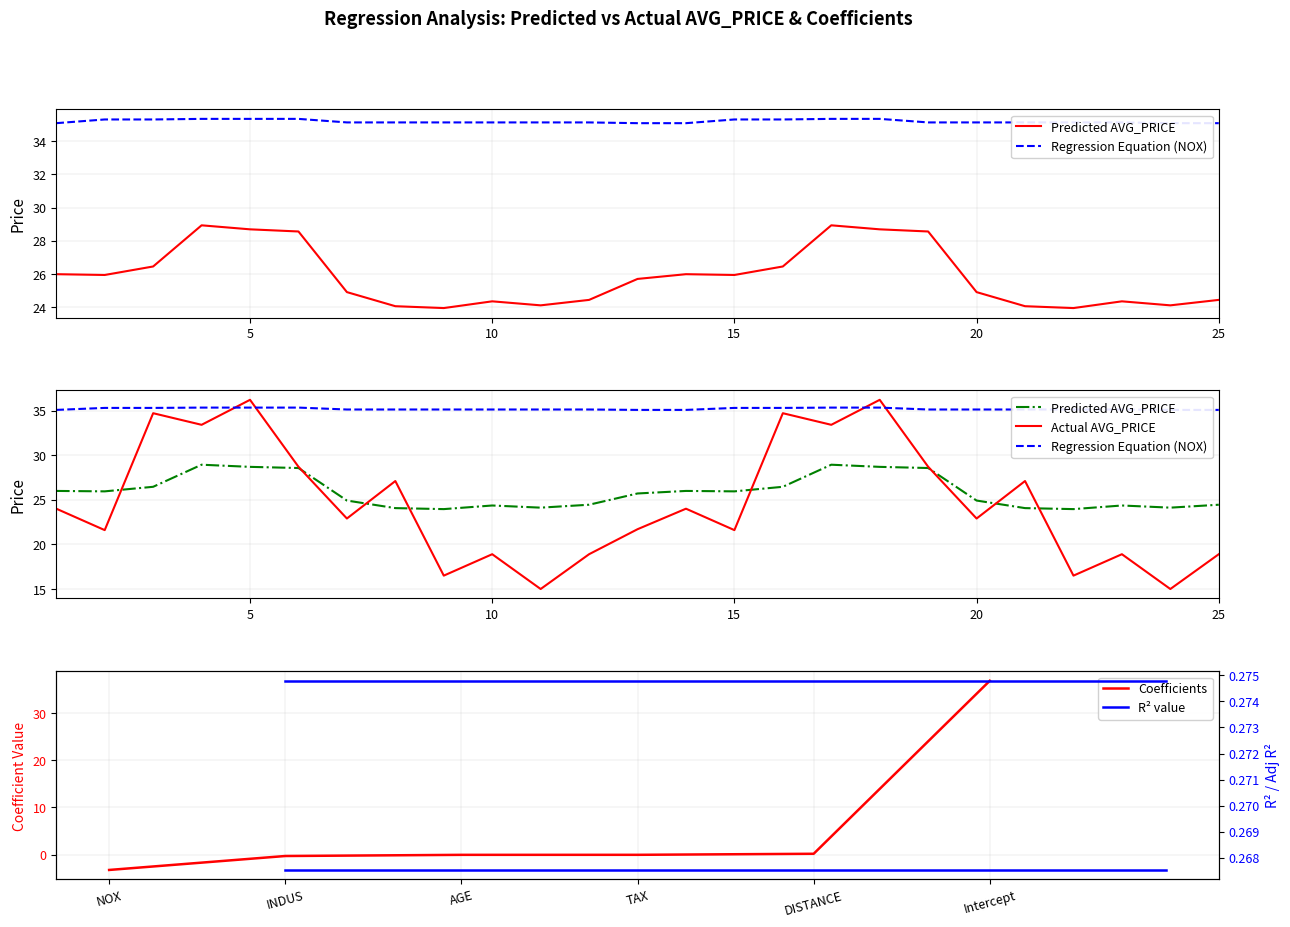

Does the chart display data point markers on the line(s)?

No